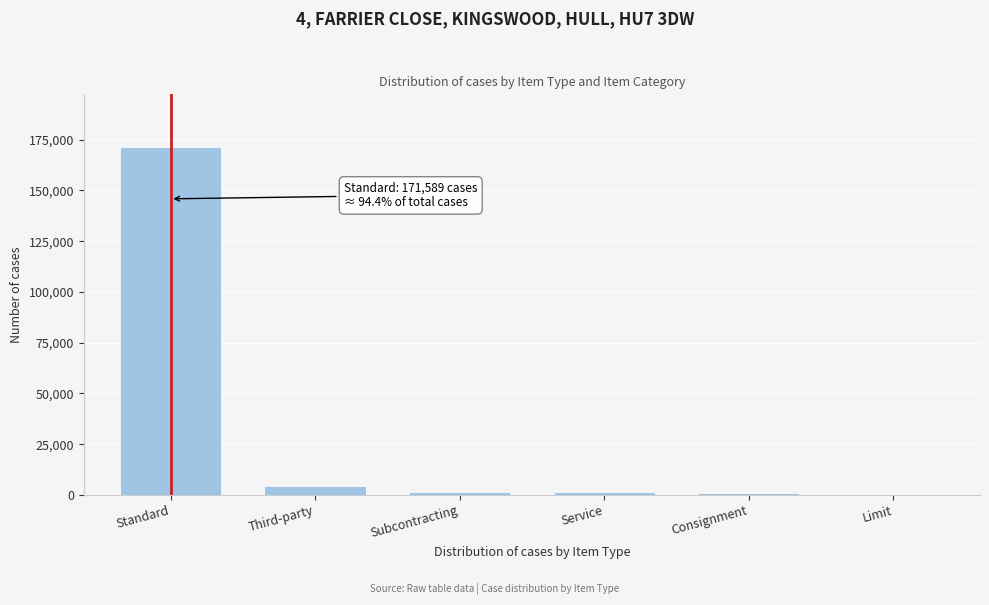

The value at Standard is 264749. True or false?

False